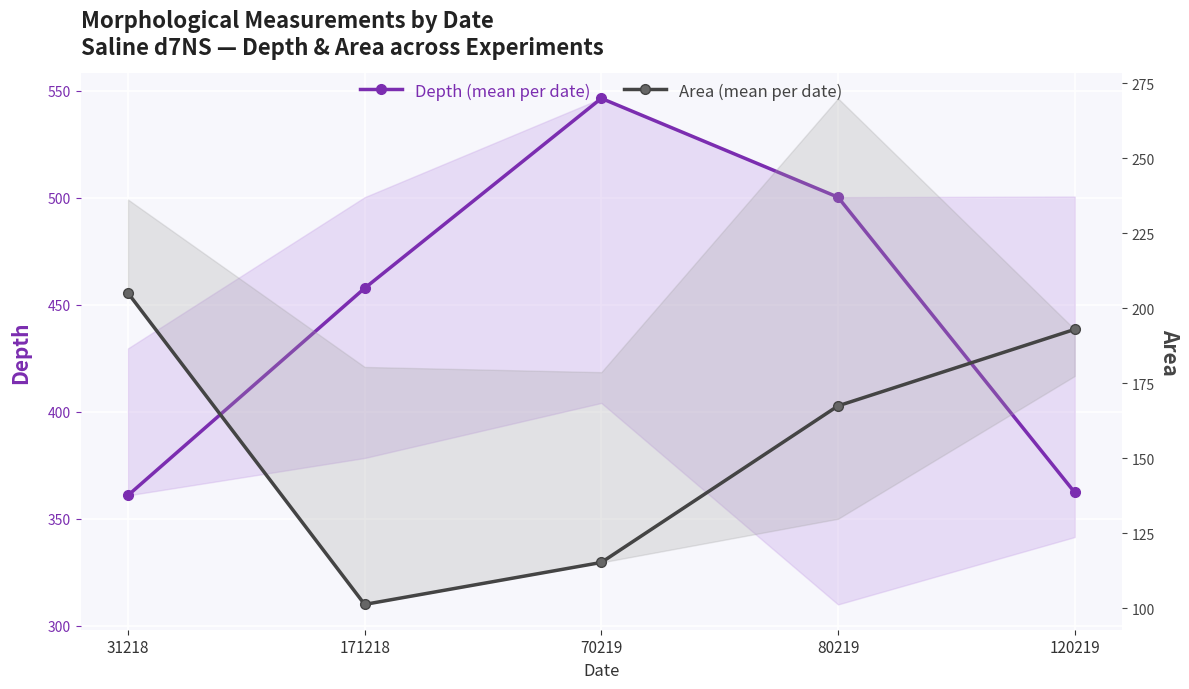

Between 80219 and 120219, which series saw the biggest shift?

Depth (mean per date)